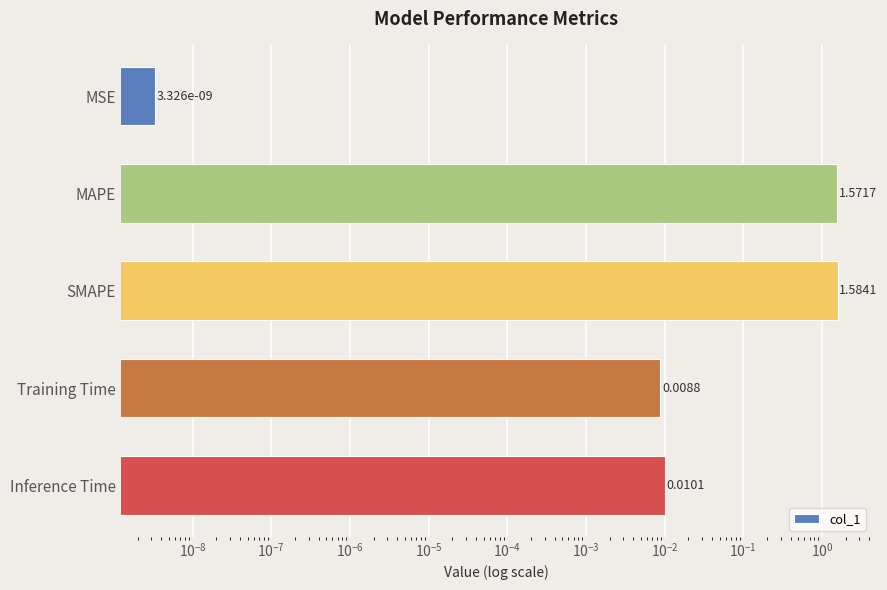

What is the value of the 2nd bar from the left?

1.6